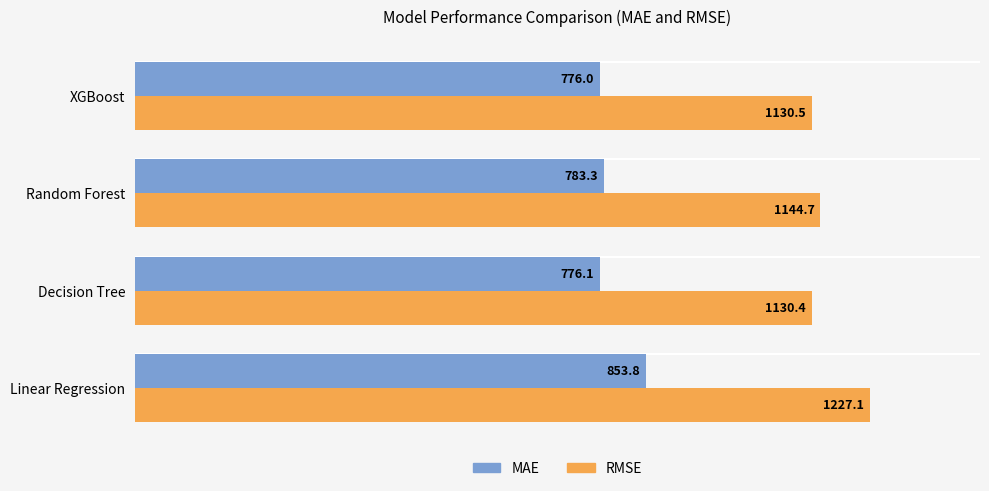

What is the difference between the MAE values at Random Forest and XGBoost?

7.3